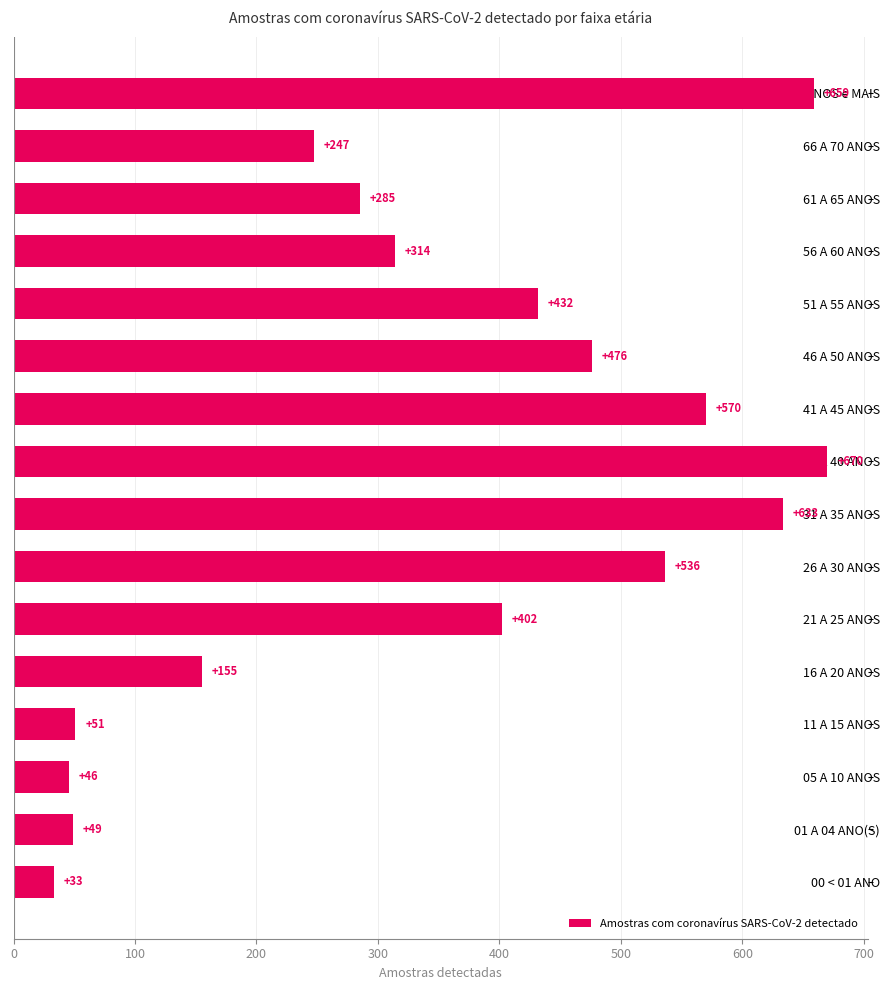

What is the sum of the values at 11 A 15 ANOS and 51 A 55 ANOS?

483